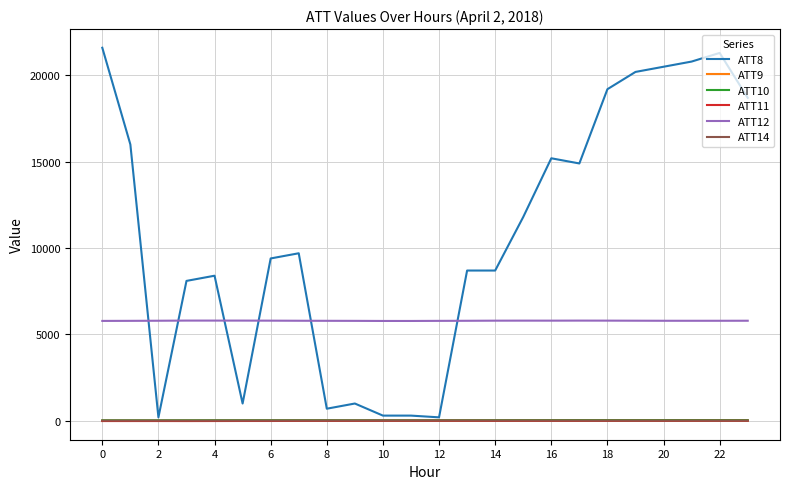

True or false: ATT10 and ATT9 intersect in this chart.

False